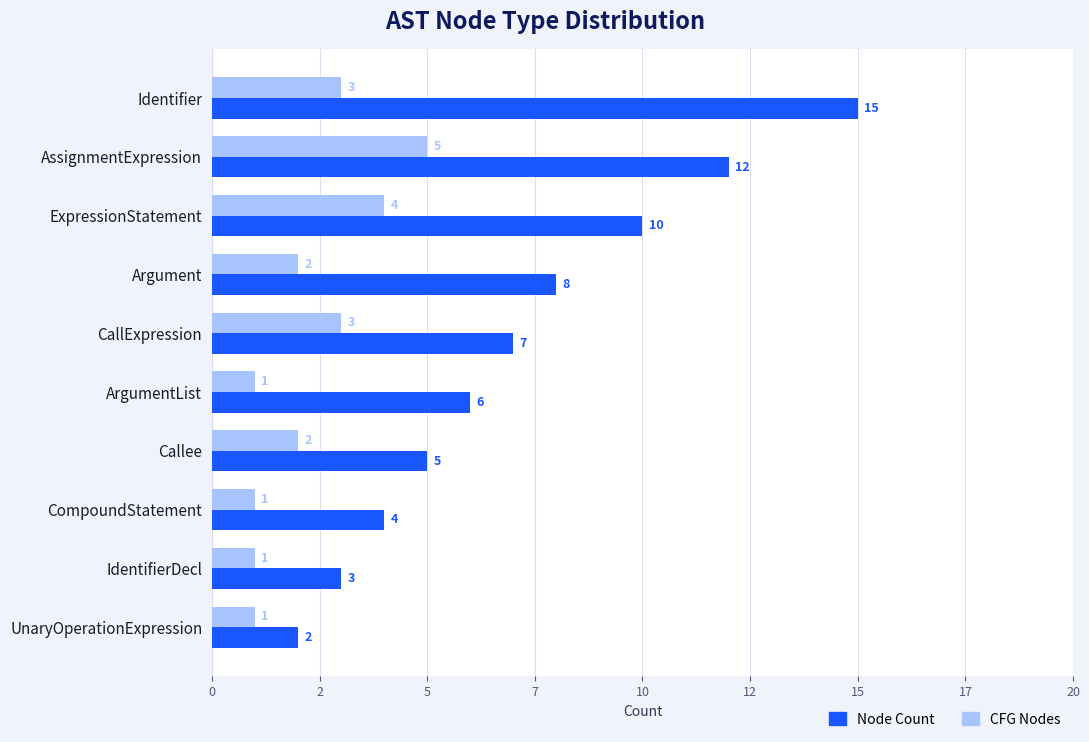

What are all the series names shown in the legend?

Node Count, CFG Nodes